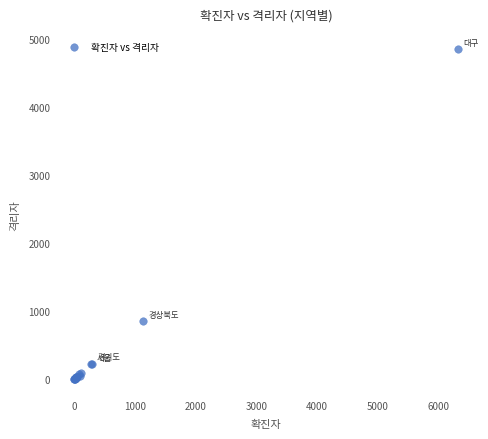

What Y value in the scatter plot is closest to 2428?

855